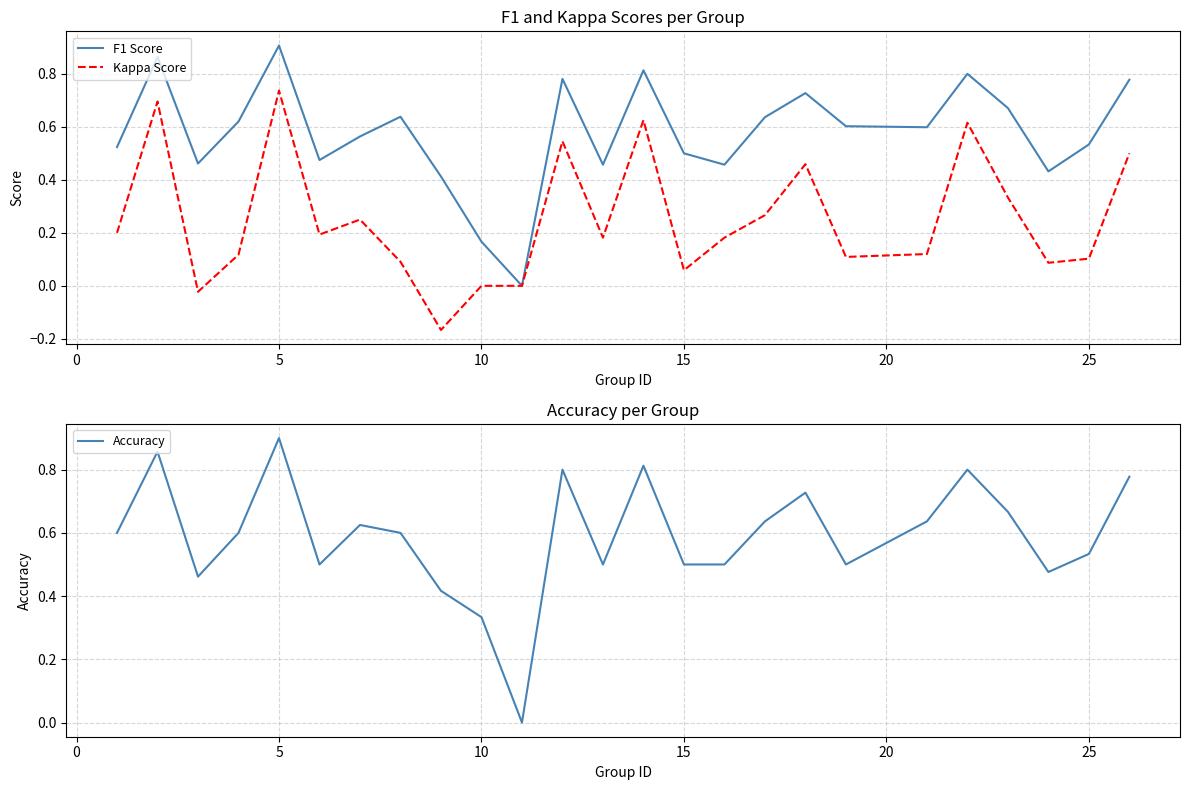

At which label does Kappa Score reach its peak?

5